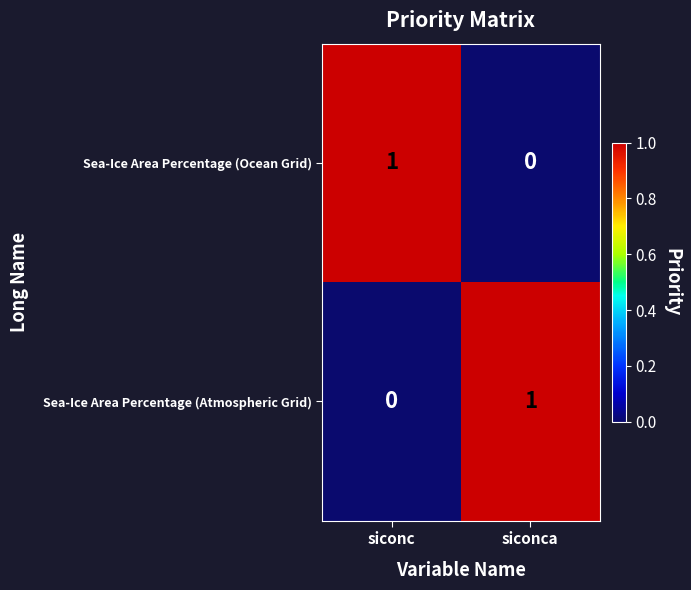

What is the difference between the highest and lowest values at siconca?

1